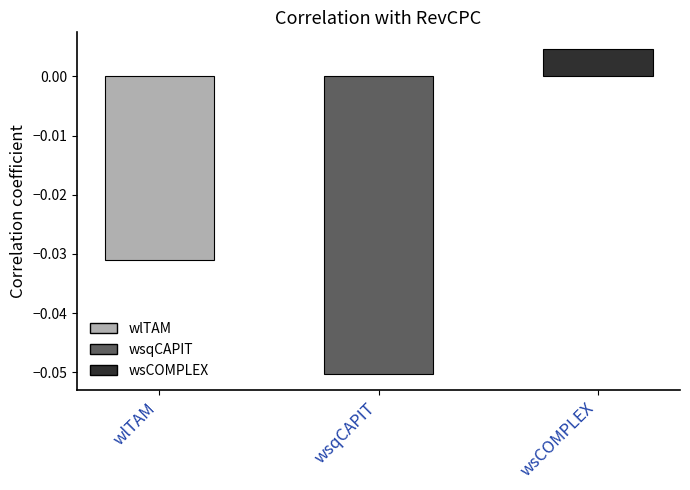

The value at wsqCAPIT is -0.1. True or false?

False